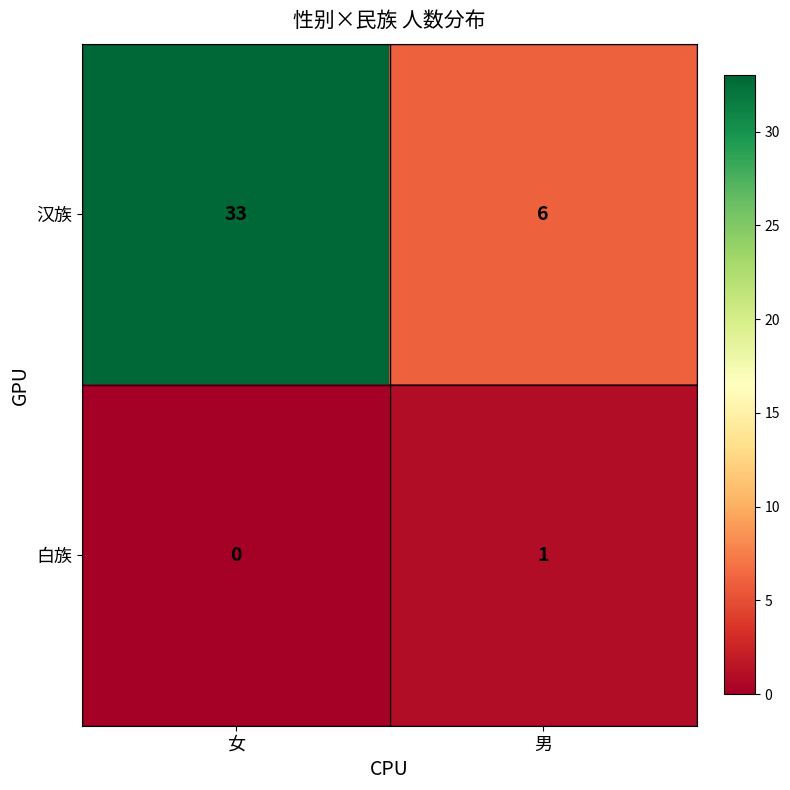

True or false: 汉族 has a value of 3 at 男.

False